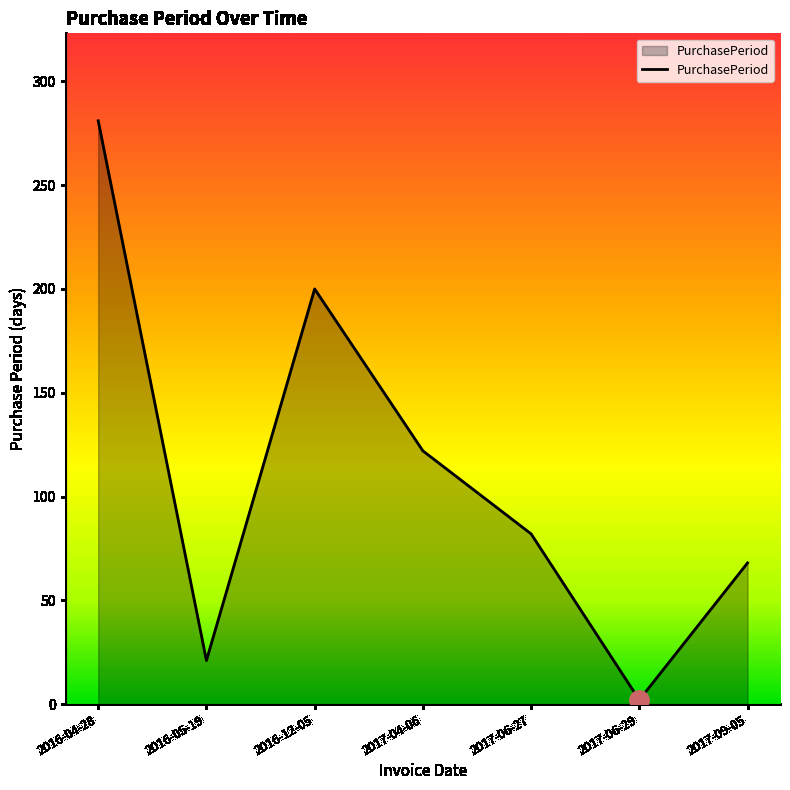

What is the smallest value displayed?

2